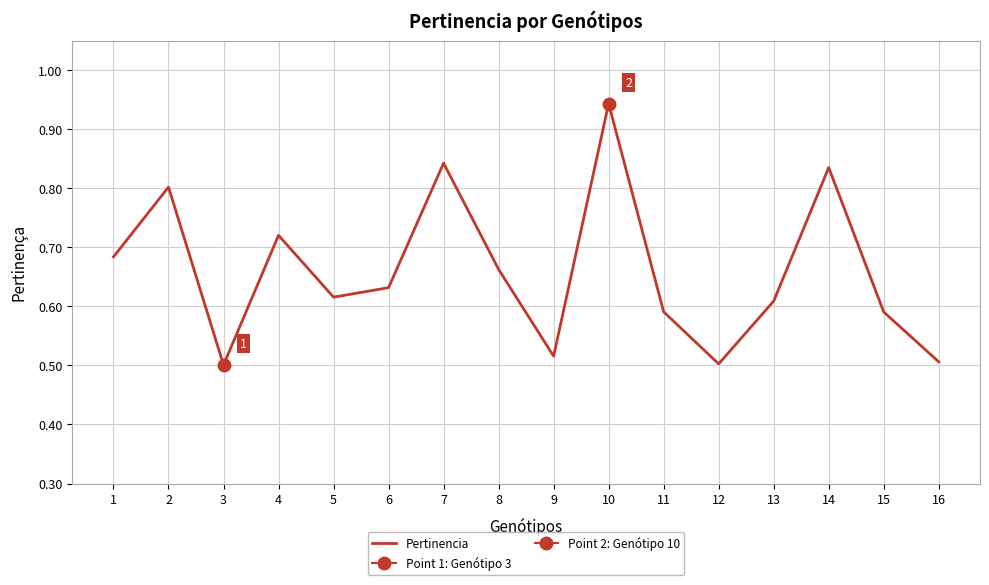

What is the change in value from 6 to 7?

+0.2